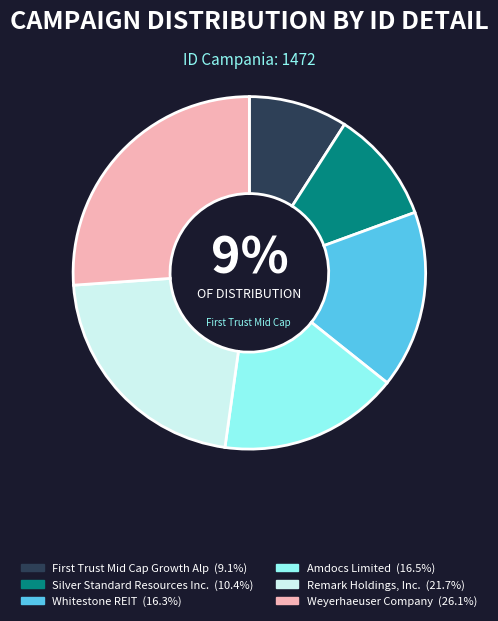

Does any single category account for the majority?

No